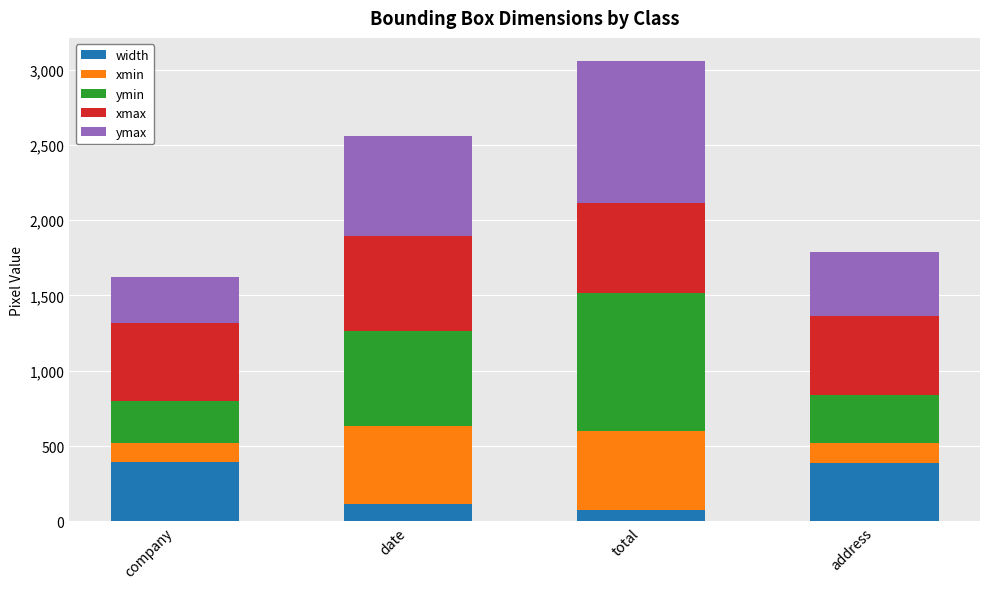

Read the width value at company, to the nearest 50.

400